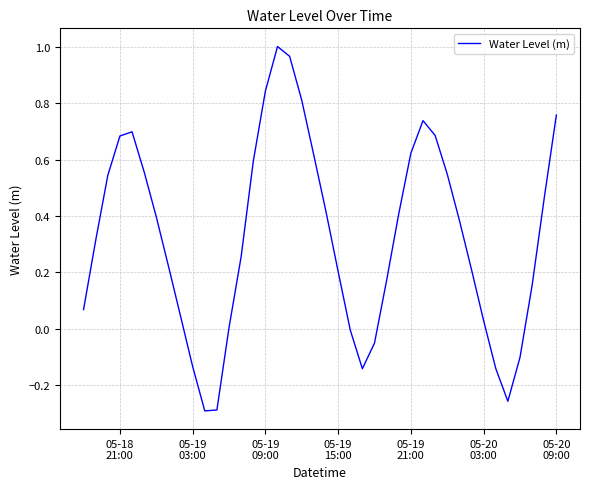

What is the value of the 8th point from the left?

0.2